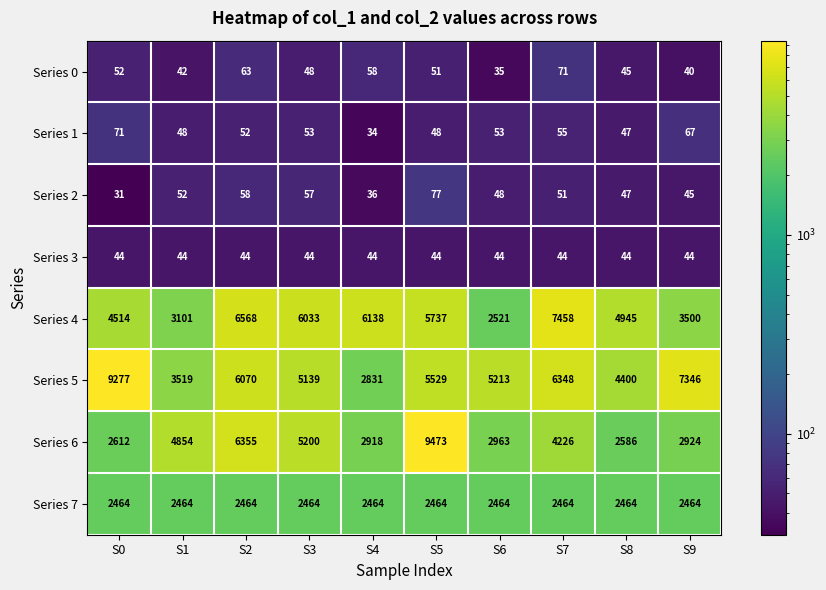

Is it true that Series 6 equals 4854 at S1?

True